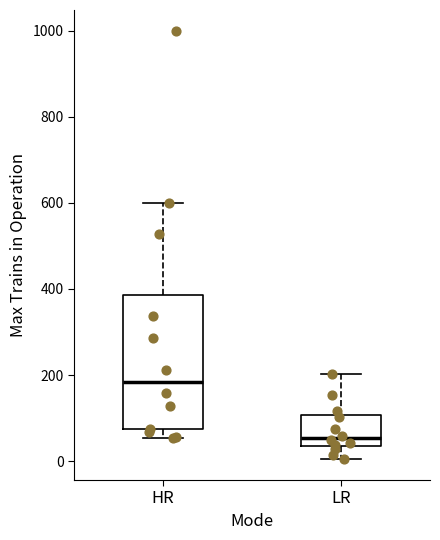

Which box's median line is the lowest?

LR